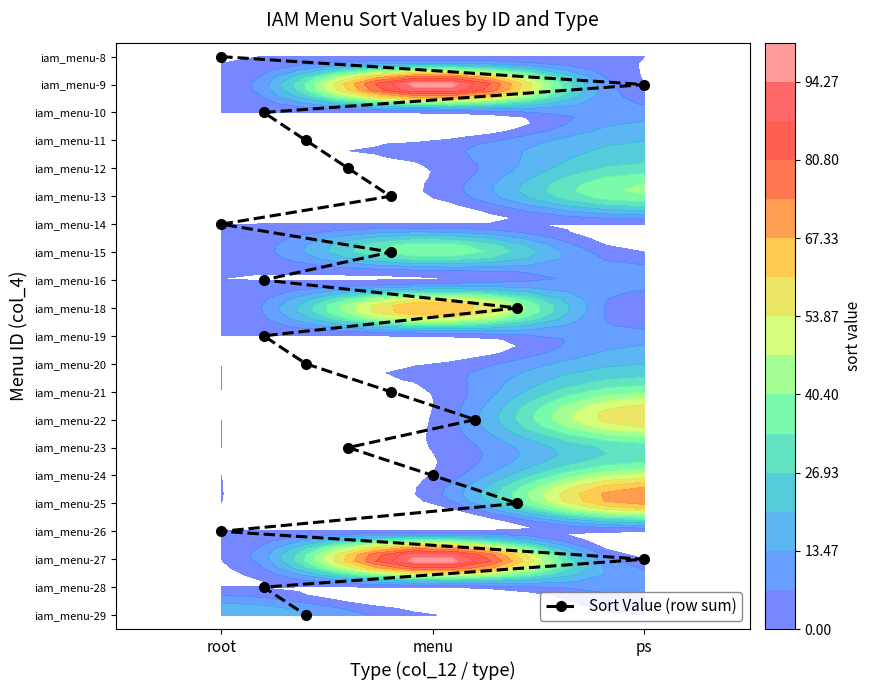

Reading left to right, transcribe all the data shown in this chart.

iam_menu-9: root=0	menu=100	ps=0
iam_menu-10: root=0	menu=0	ps=30
iam_menu-11: root=0	menu=0	ps=60
iam_menu-12: root=0	menu=0	ps=10
iam_menu-13: root=0	menu=0	ps=30
iam_menu-15: root=0	menu=40	ps=0
iam_menu-16: root=0	menu=0	ps=20
iam_menu-18: root=0	menu=70	ps=0
iam_menu-19: root=0	menu=0	ps=40
iam_menu-20: root=0	menu=0	ps=10
iam_menu-21: root=0	menu=0	ps=10
iam_menu-22: root=0	menu=0	ps=20
iam_menu-23: root=0	menu=0	ps=40
iam_menu-24: root=0	menu=0	ps=50
iam_menu-25: root=0	menu=0	ps=70
iam_menu-27: root=0	menu=100	ps=0
iam_menu-28: root=0	menu=0	ps=10
iam_menu-29: root=20	menu=0	ps=0